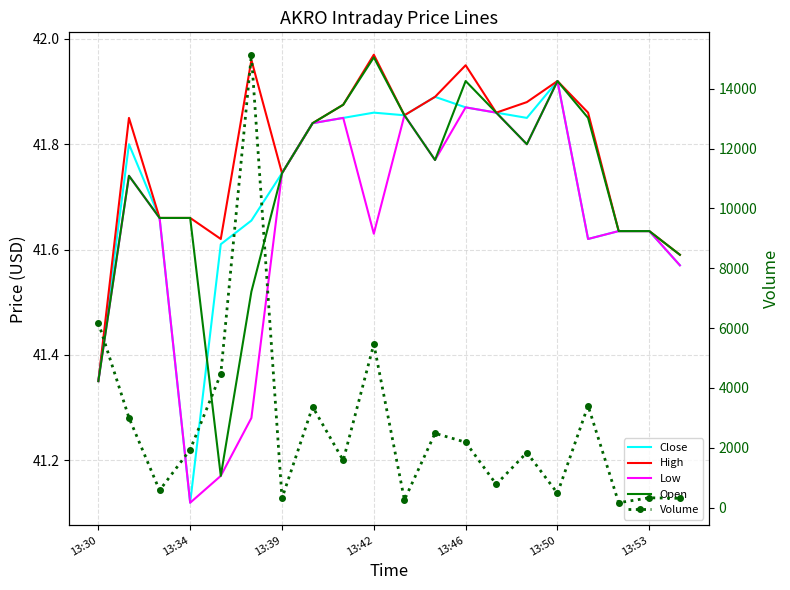

Reading left to right, list all the values displayed in this chart.

Close: 41.3	41.8	41.7	41.1	41.6	41.7	41.7	41.8	41.8	41.9	41.9	41.9	41.9	41.9	41.8	41.9	41.6	41.6	41.6	41.6
High: 41.3	41.8	41.7	41.7	41.6	42.0	41.7	41.8	41.9	42.0	41.9	41.9	42.0	41.9	41.9	41.9	41.9	41.6	41.6	41.6
Low: 41.3	41.7	41.7	41.1	41.2	41.3	41.7	41.8	41.8	41.6	41.9	41.8	41.9	41.9	41.8	41.9	41.6	41.6	41.6	41.6
Open: 41.3	41.7	41.7	41.7	41.2	41.5	41.7	41.8	41.9	42.0	41.9	41.8	41.9	41.9	41.8	41.9	41.8	41.6	41.6	41.6
Volume: 6185.0	3003.0	573.0	1938.0	4463.0	15142.0	309.0	3369.0	1575.0	5465.0	255.0	2481.0	2183.0	775.0	1839.0	476.0	3404.0	160.0	325.0	307.0